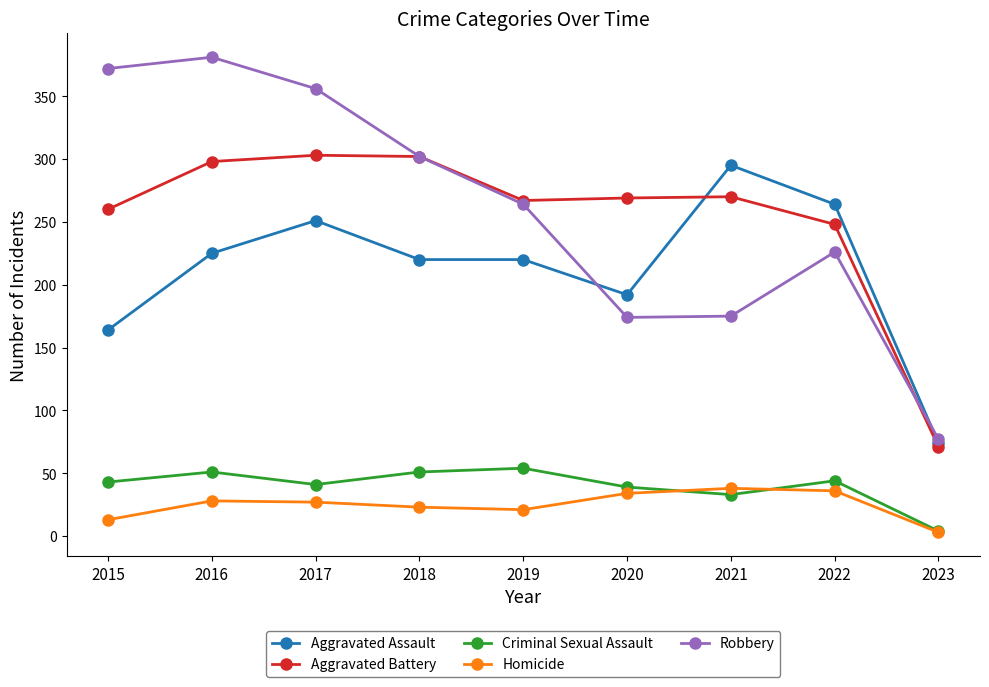

At which label is Aggravated Assault closest to 184?

2020